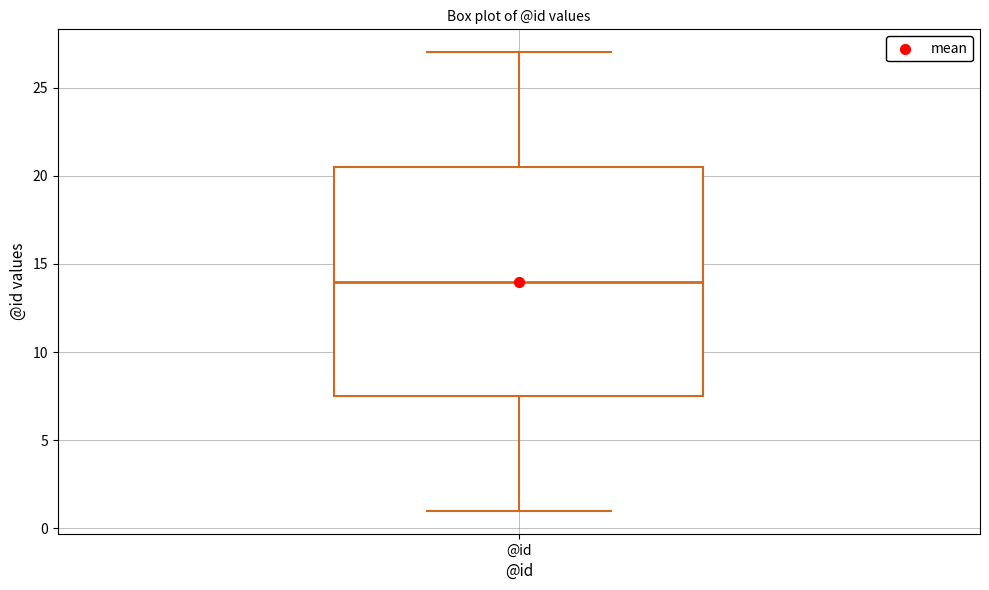

Read this box plot against the y-axis: the position of the median line, the range covered by the box, and the ends of both whiskers. The values are not printed on the chart, so give them approximately, as read against the axis.

median 14.0, box 7.5 to 20.5, whiskers 1.0 to 27.0